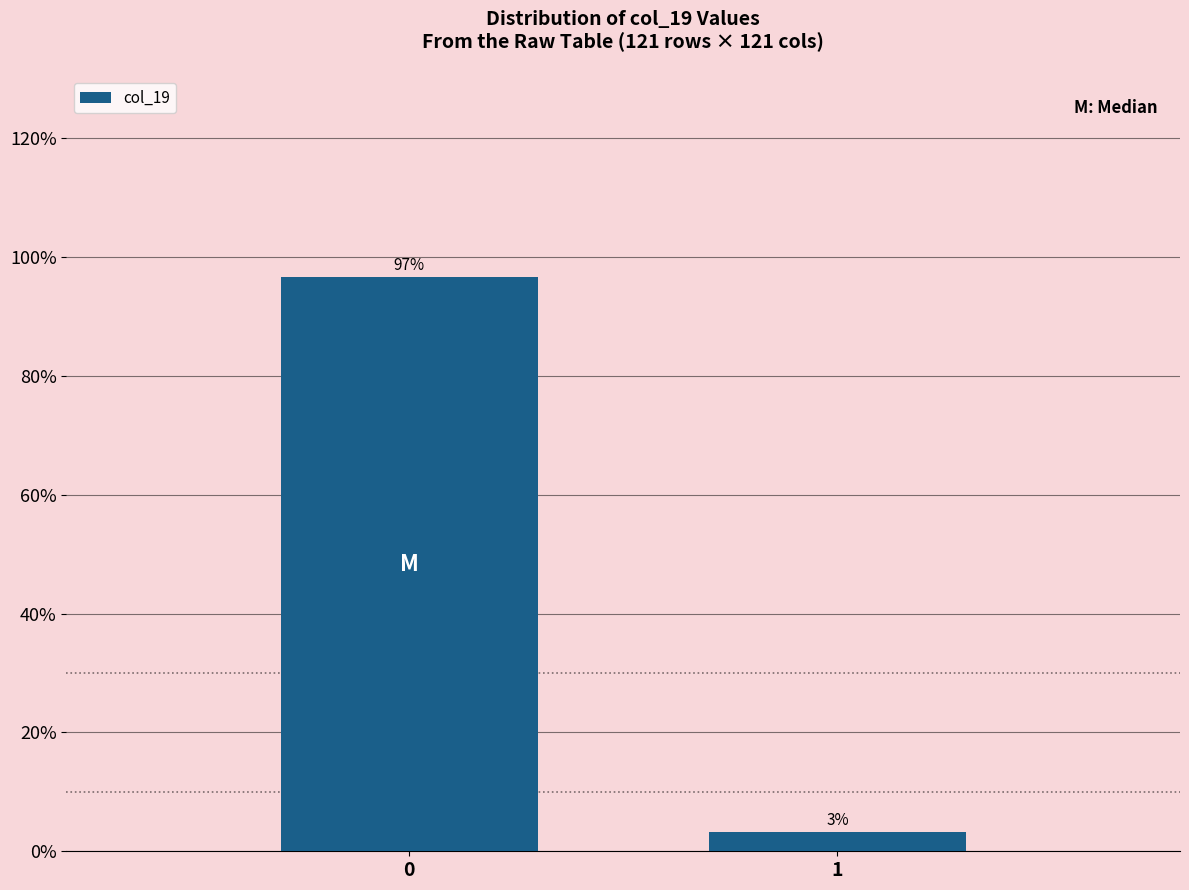

List the labels in order of value, largest first.

0, 1